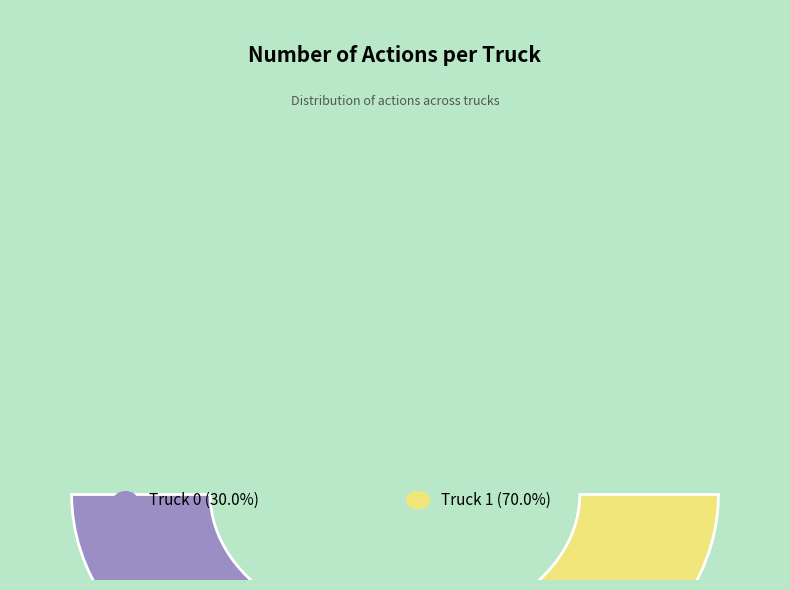

How many slices are in this pie chart?

2